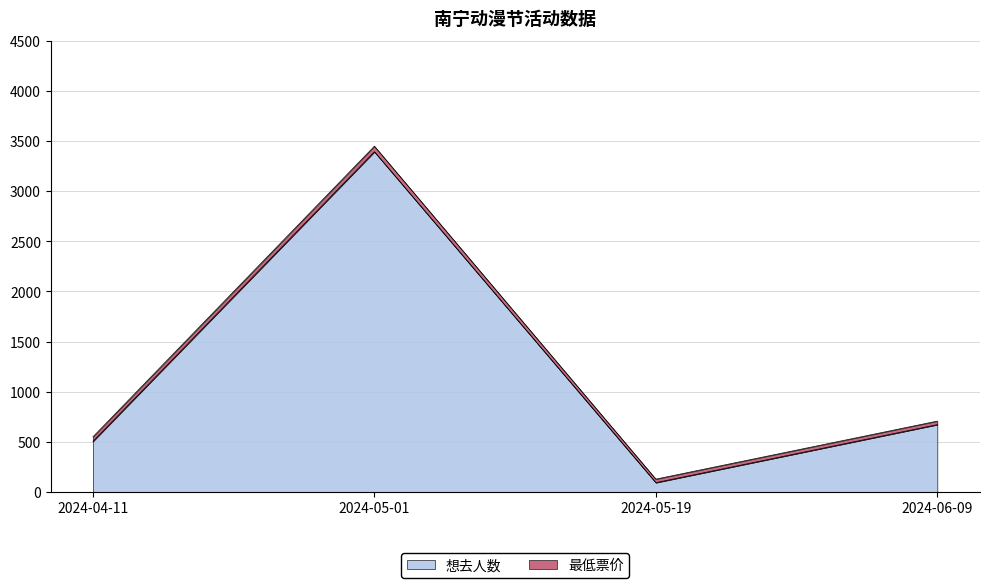

Does the chart have visible grid lines?

Yes